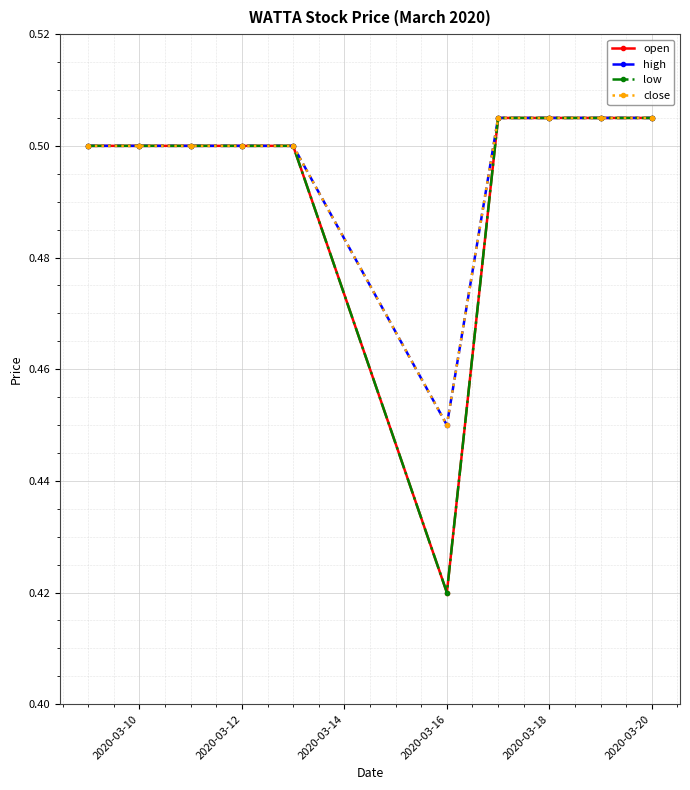

What is the minimum value for high?

0.5